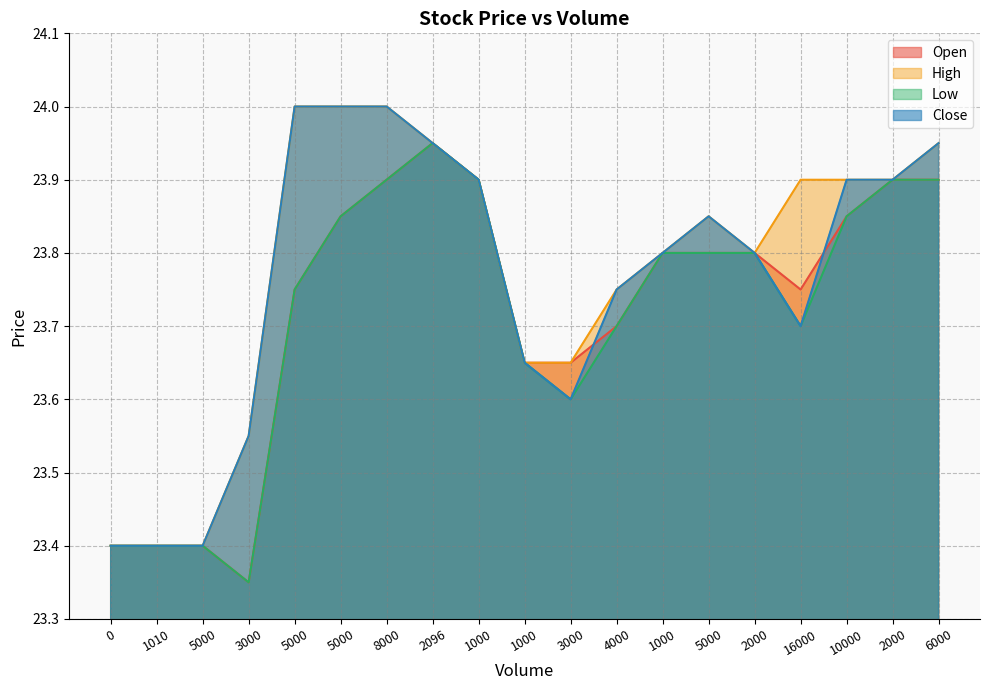

Which series has the largest total across all categories?

High